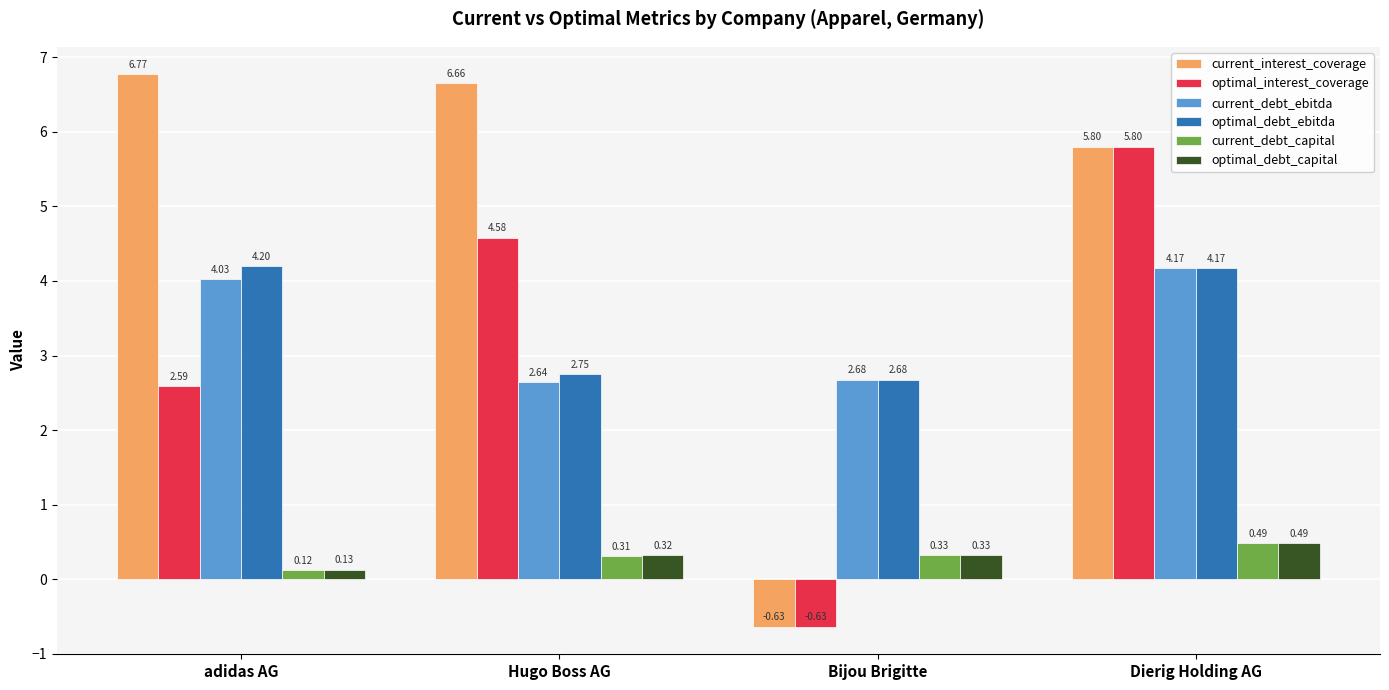

What is the value of the current_debt_ebitda bar at the 4th from the left?

4.2